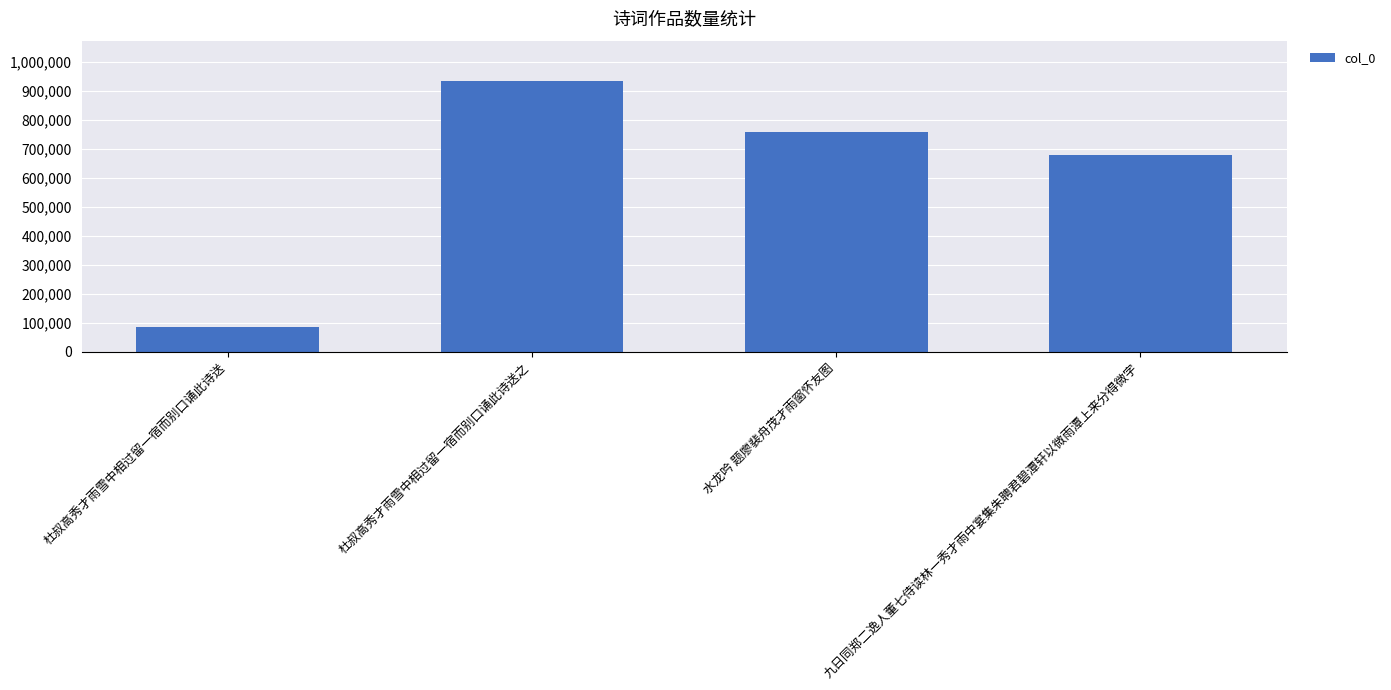

What is the approximate value at 九日同郑二逸人董七侍读林一秀才雨中宴集朱聘君碧潭轩以微雨潭上来分得微字?

677844